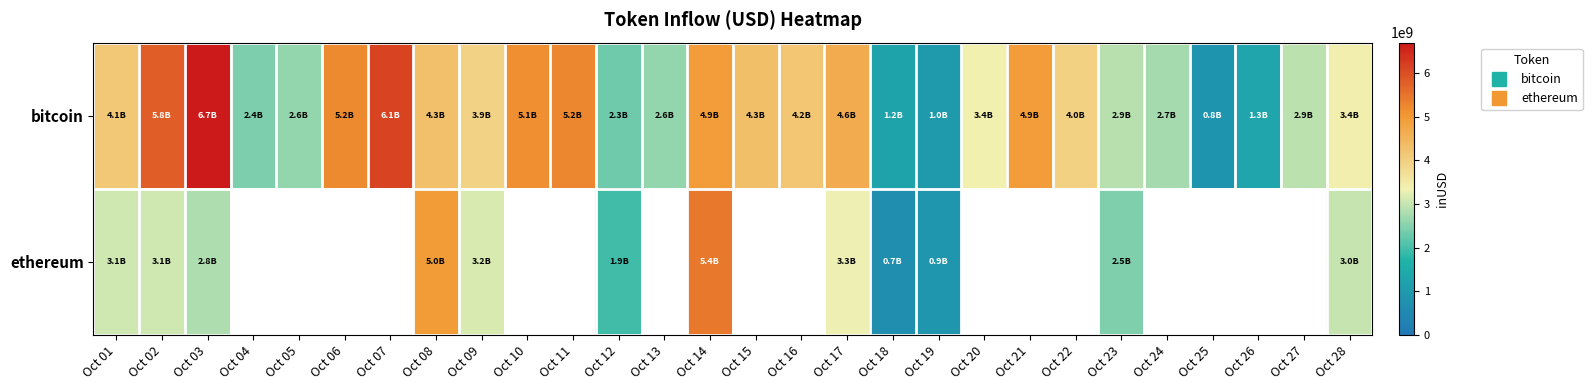

Where does the bitcoin series first go above 3972822628?

Oct 01